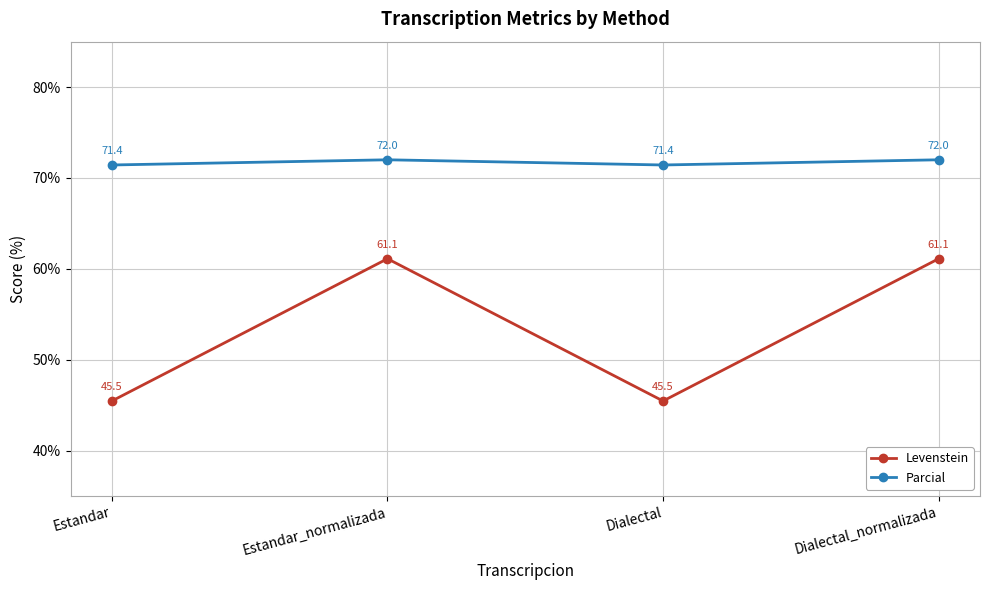

In Parcial, how many points are higher than both neighbors (excluding endpoints)?

1